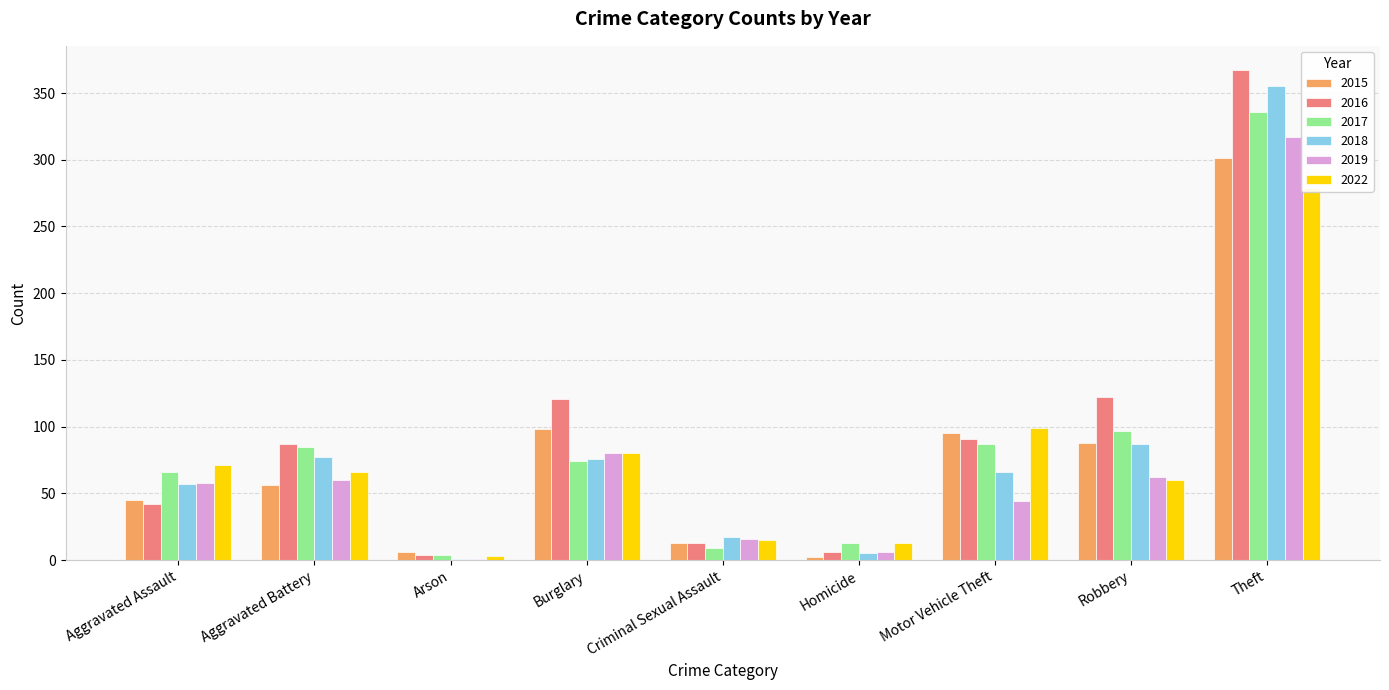

The value of 2016 at Theft is 176. True or false?

False